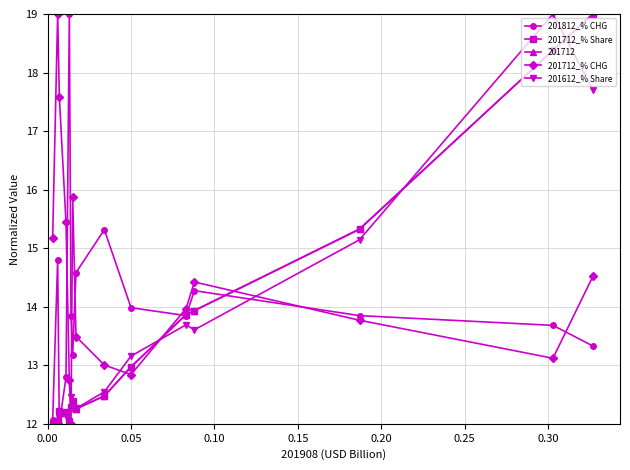

At how many categories does at least one series exceed 18?

4